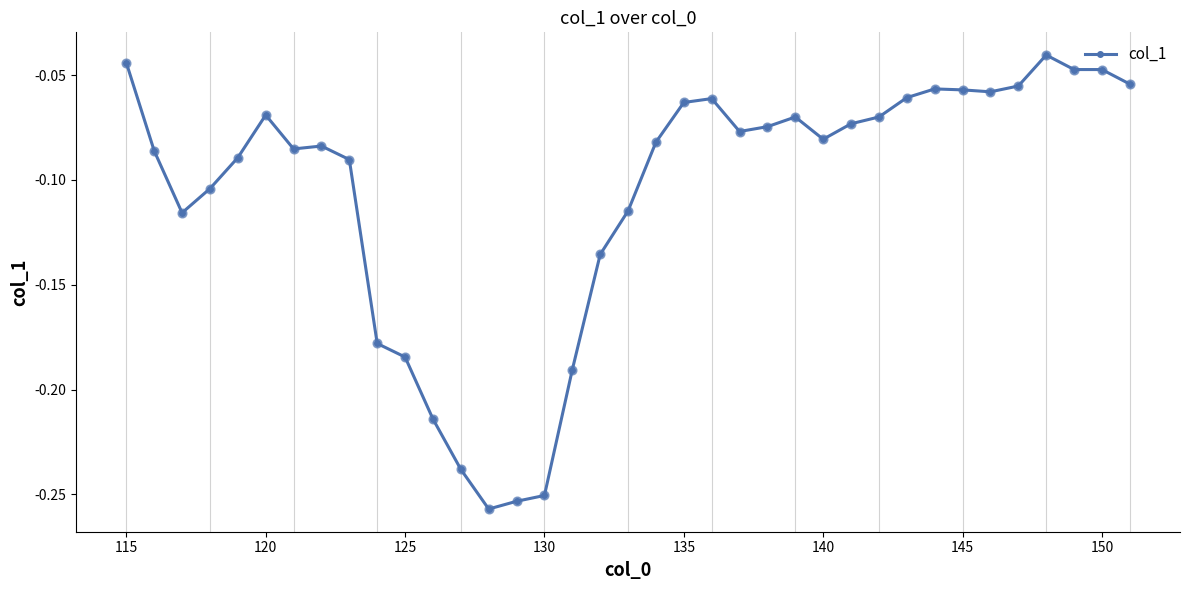

What is the sum of all values?

-3.9